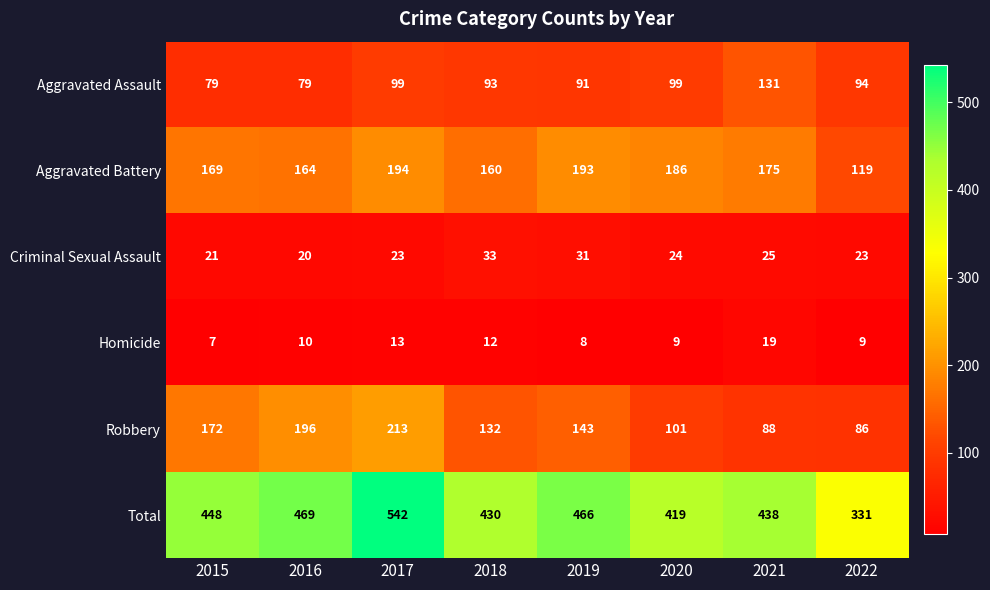

What is the smallest value displayed?

7